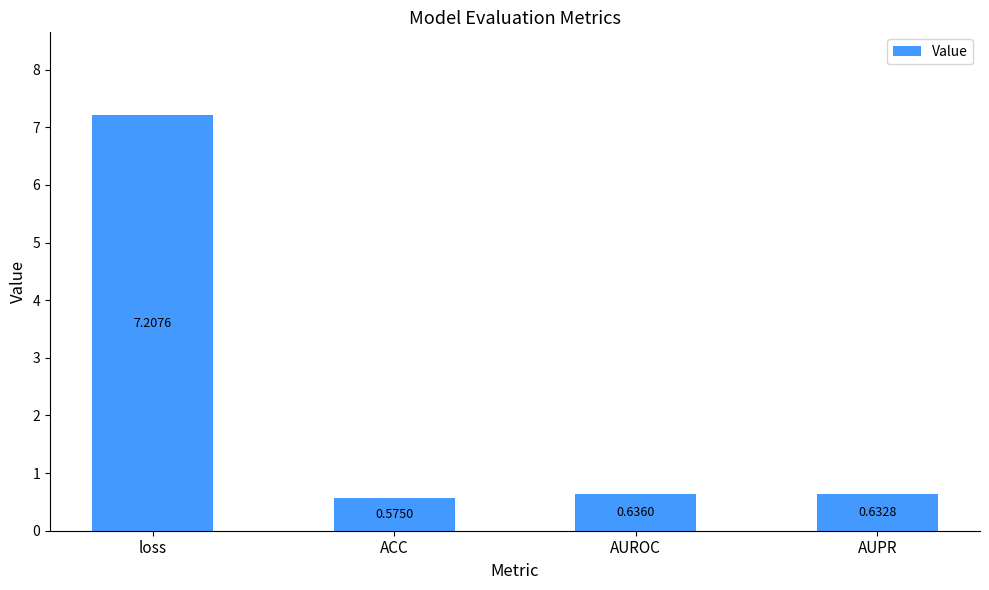

Between ACC and AUROC, which is larger?

AUROC